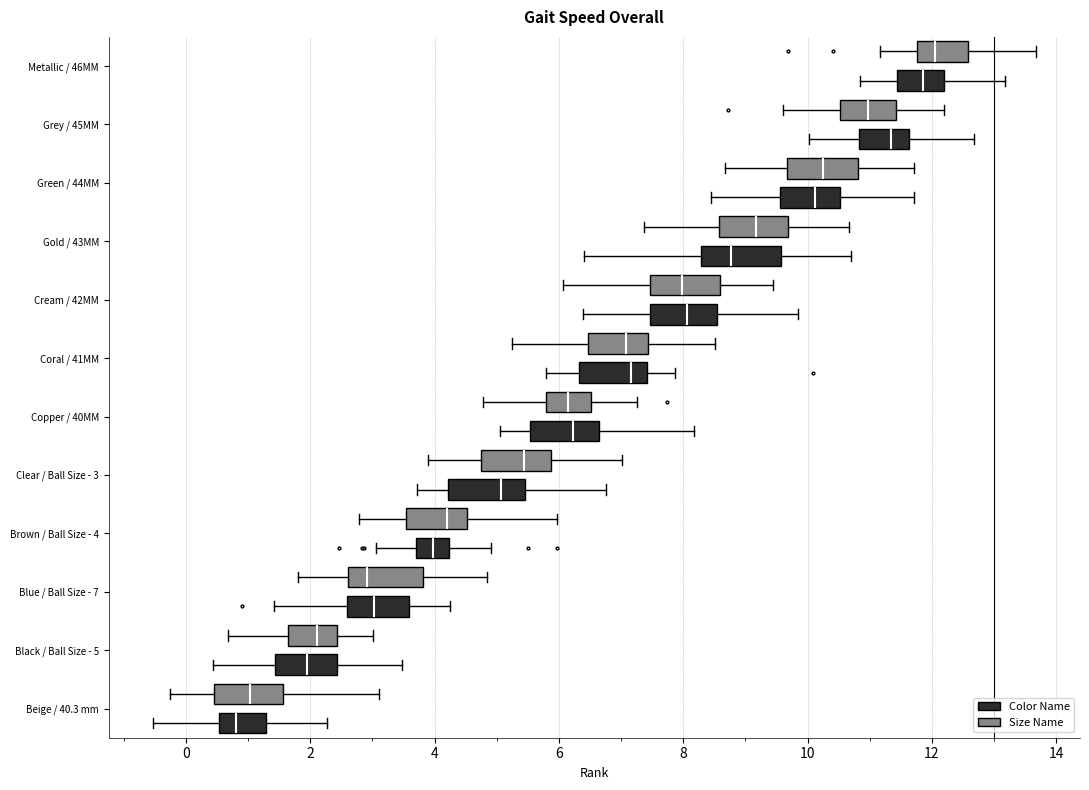

Where does the median line of the box for Gold / 43MM (Size Name) sit on the x-axis? The values are not printed on the chart, so give them approximately, as read against the axis.

9.2